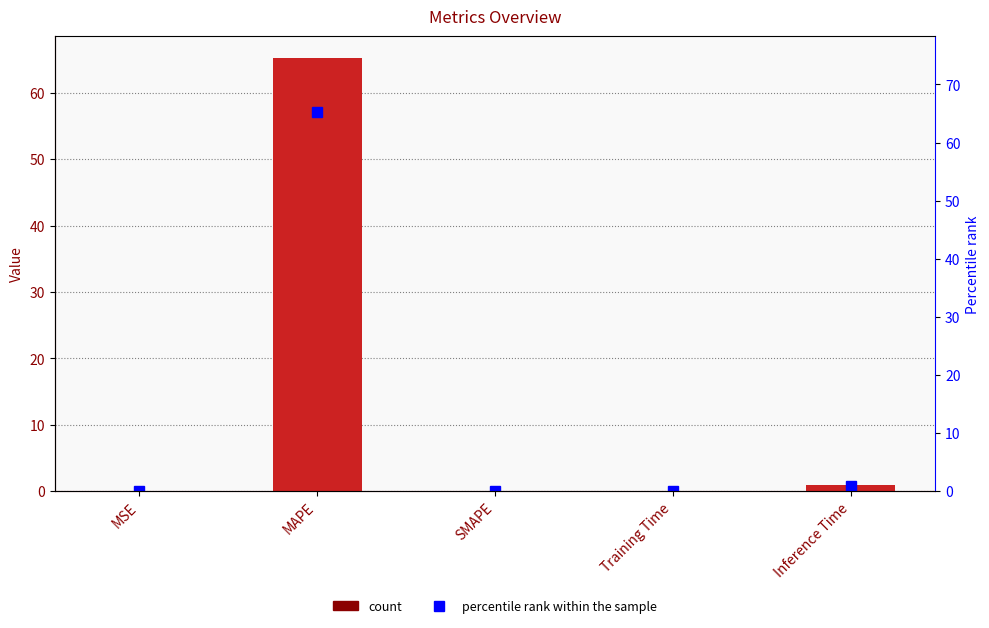

What is the average value of the percentile rank within the sample series?

13.3